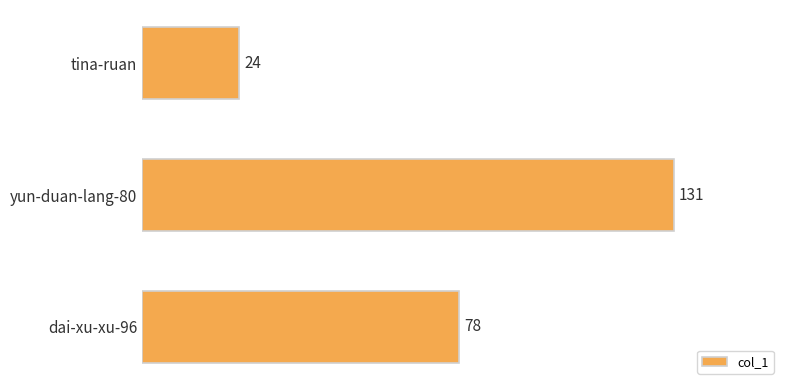

What is the difference between the second highest and minimum values?

54